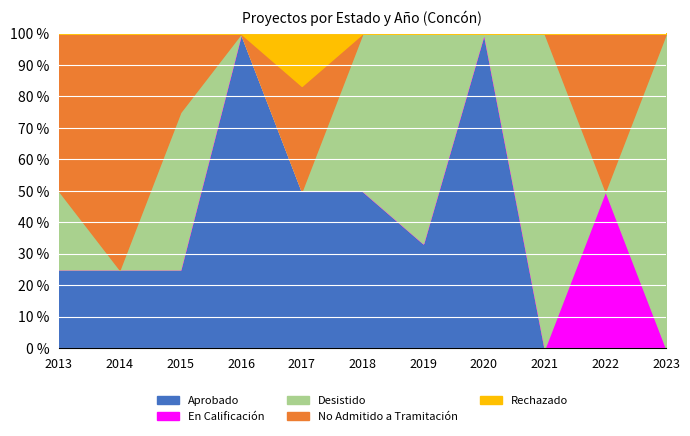

What is the total value across all series at 2016?

100.0